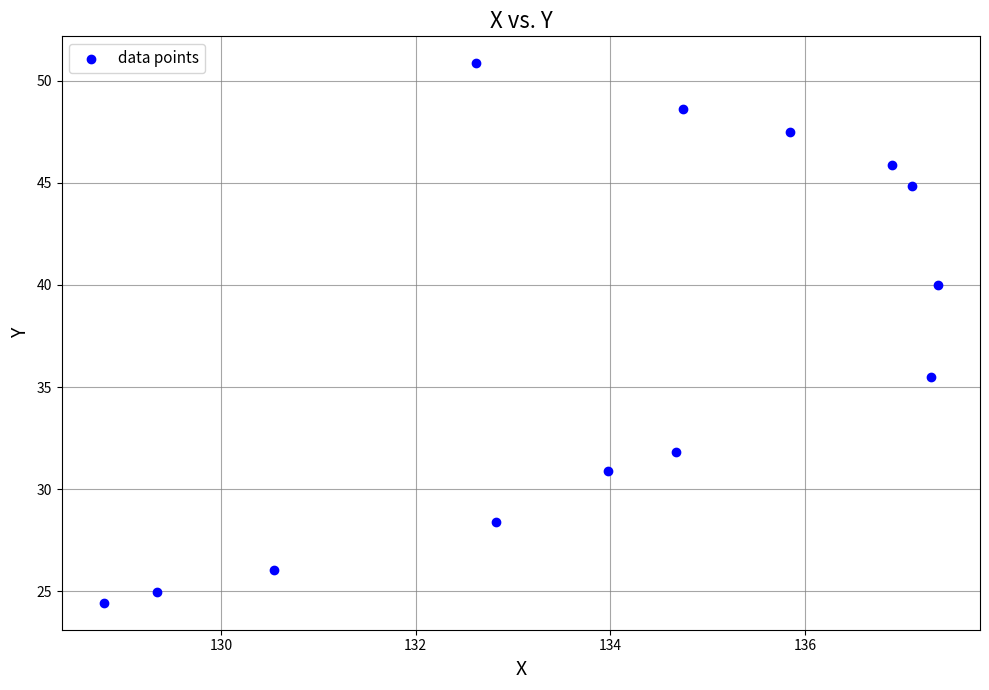

What is the range of Y values (max minus min)?

26.4